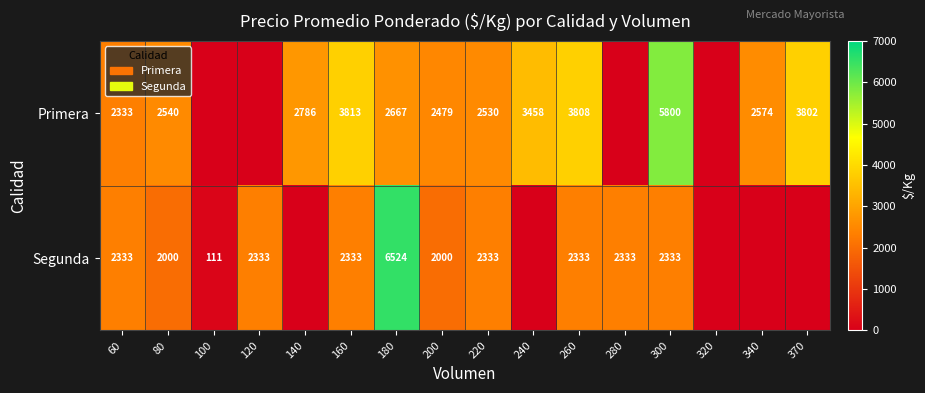

Which series changed the most between 220 and 300?

Primera